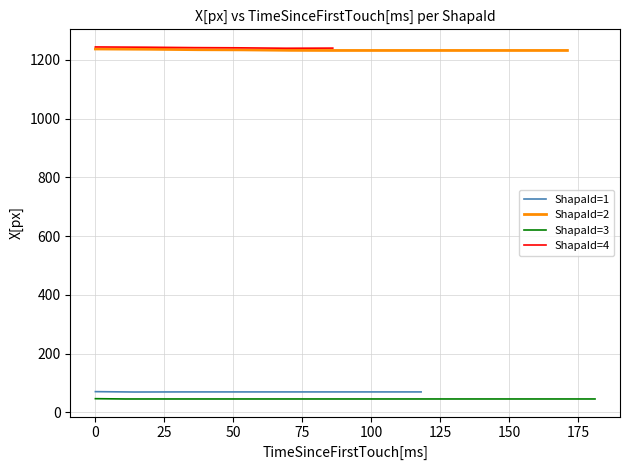

Where is the first local maximum for x_vals?

9